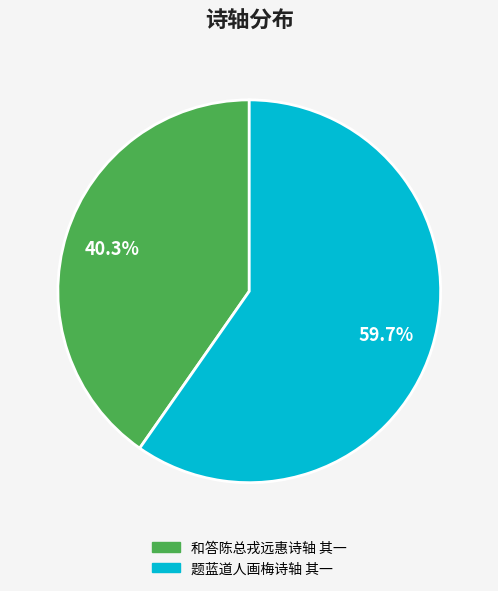

Do 和答陈总戎远惠诗轴 其一 and 题蓝道人画梅诗轴 其一 together represent more than half of the pie?

Yes